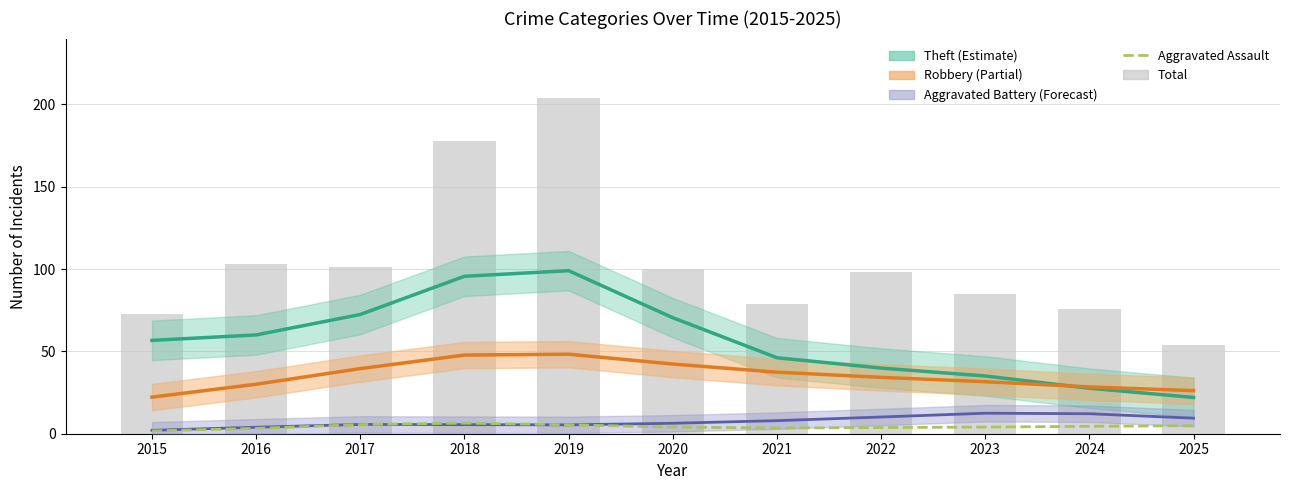

Between 2025 and 2017, which is larger?

2017